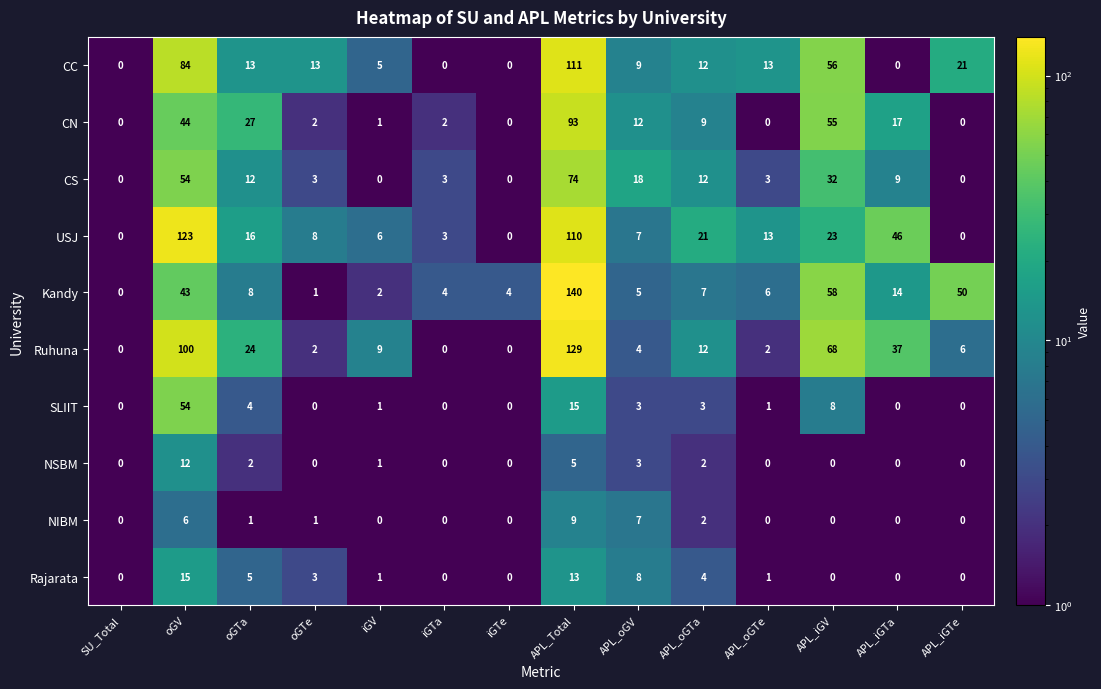

What is the spread (max minus min) of values at oGV?

117